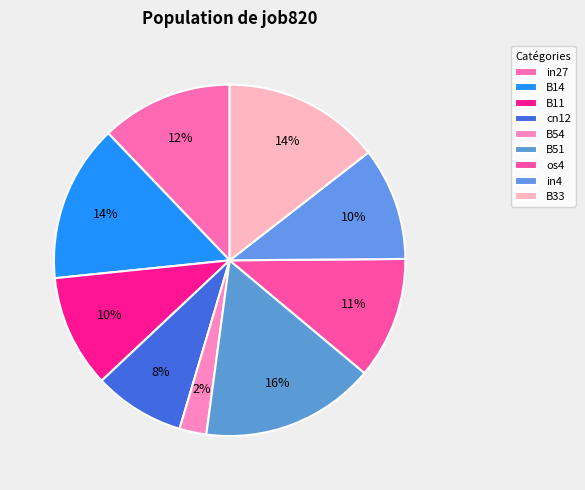

What percentage is the in4 slice, to the nearest percent?

10%